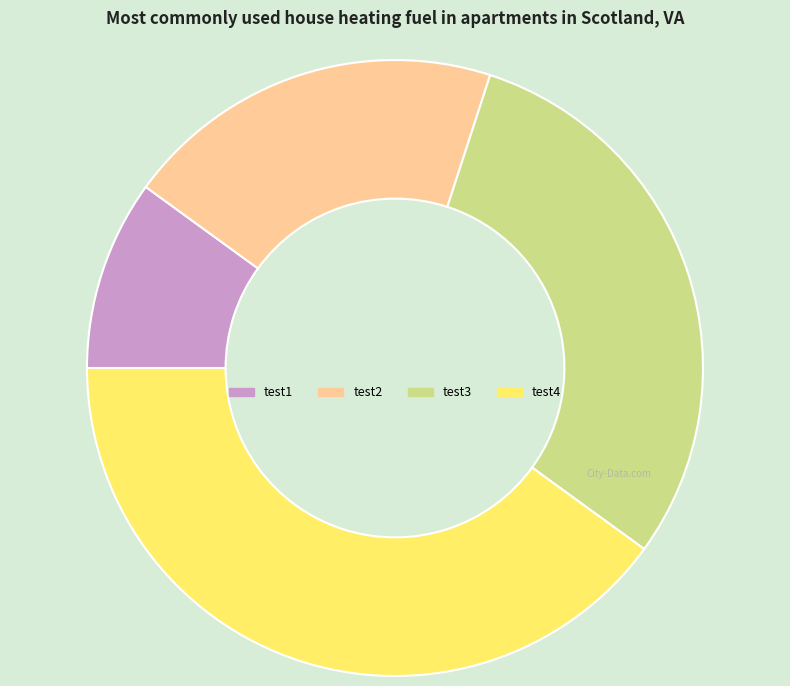

What is the smallest slice in the pie chart?

test1